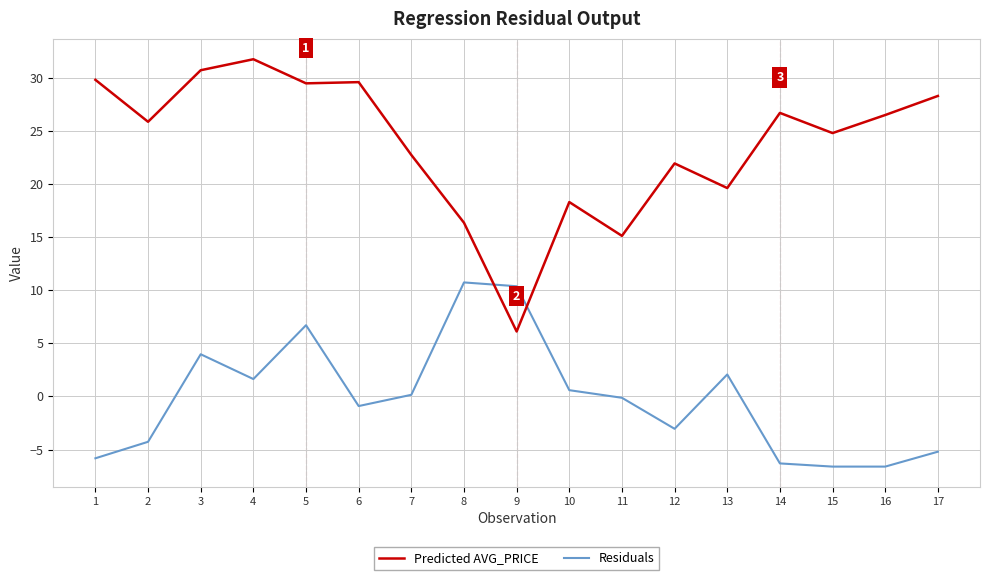

Rank the series by their maximum value, from highest to lowest.

Predicted AVG_PRICE, Residuals